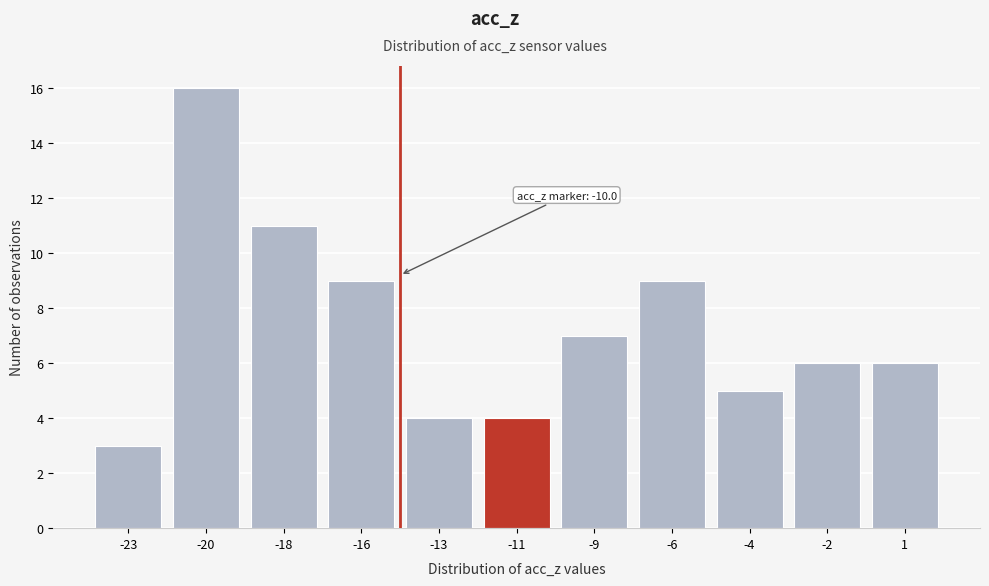

Reading left to right, transcribe all the data shown in this chart.

-23=3	-20=16	-18=11	-16=9	-13=4	-11=4	-9=7	-6=9	-4=5	-2=6	1=6